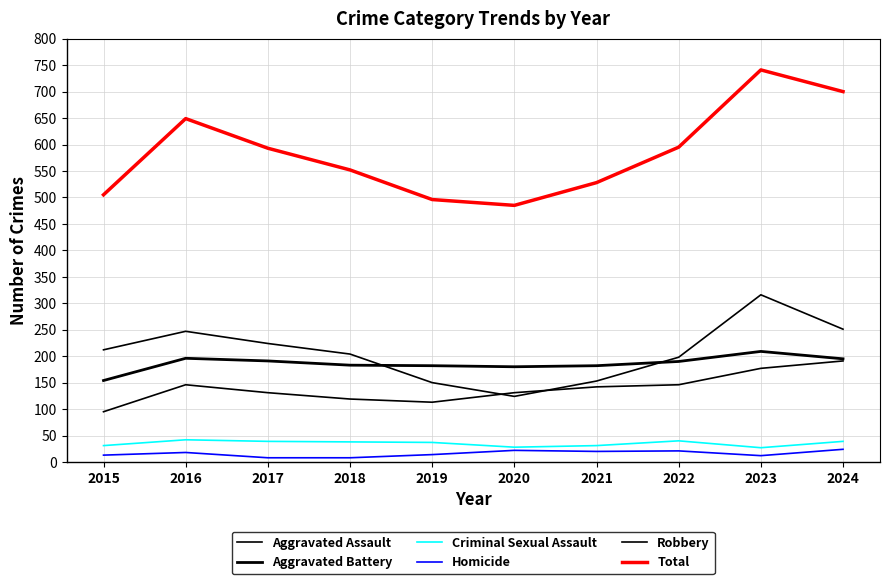

What is the maximum value shown in the chart?

741